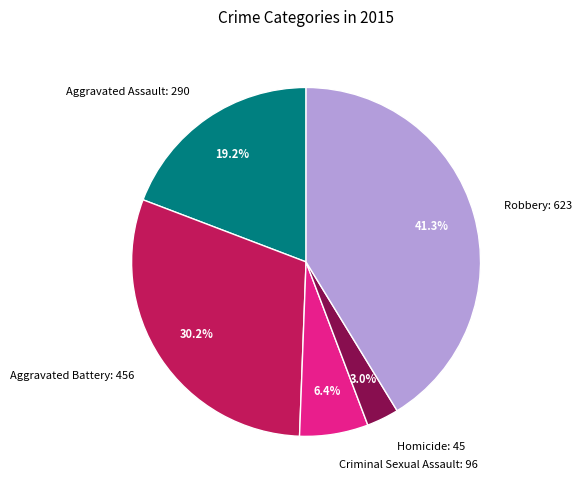

Count the number of slices in the pie.

5